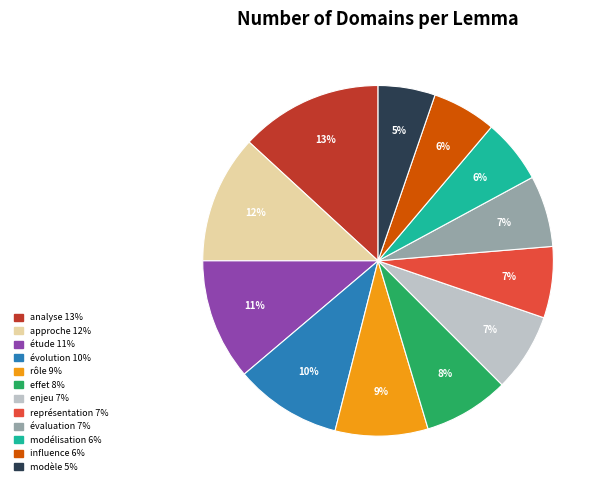

Do approche and analyse together represent more than half of the pie?

No